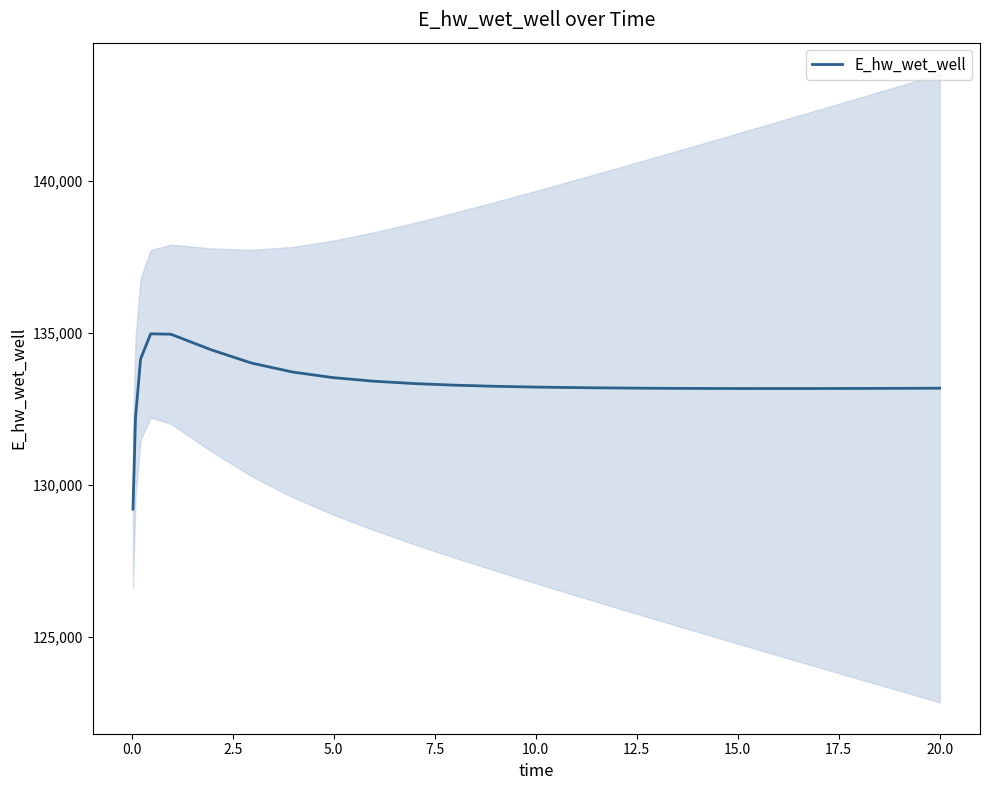

What is the lowest value of the E_hw_wet_well series?

129196.0